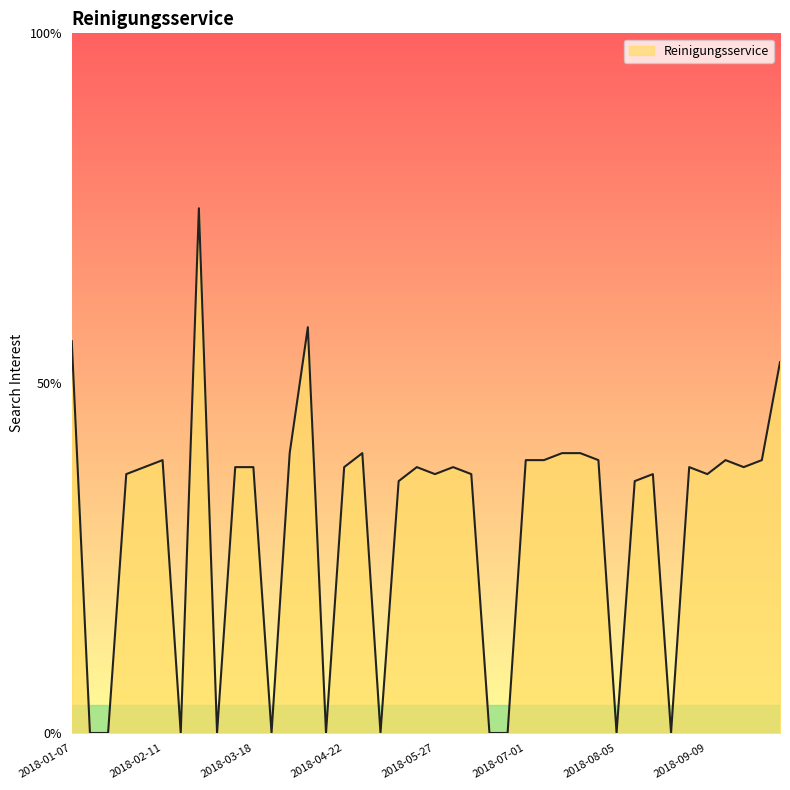

What is the greatest value displayed?

75